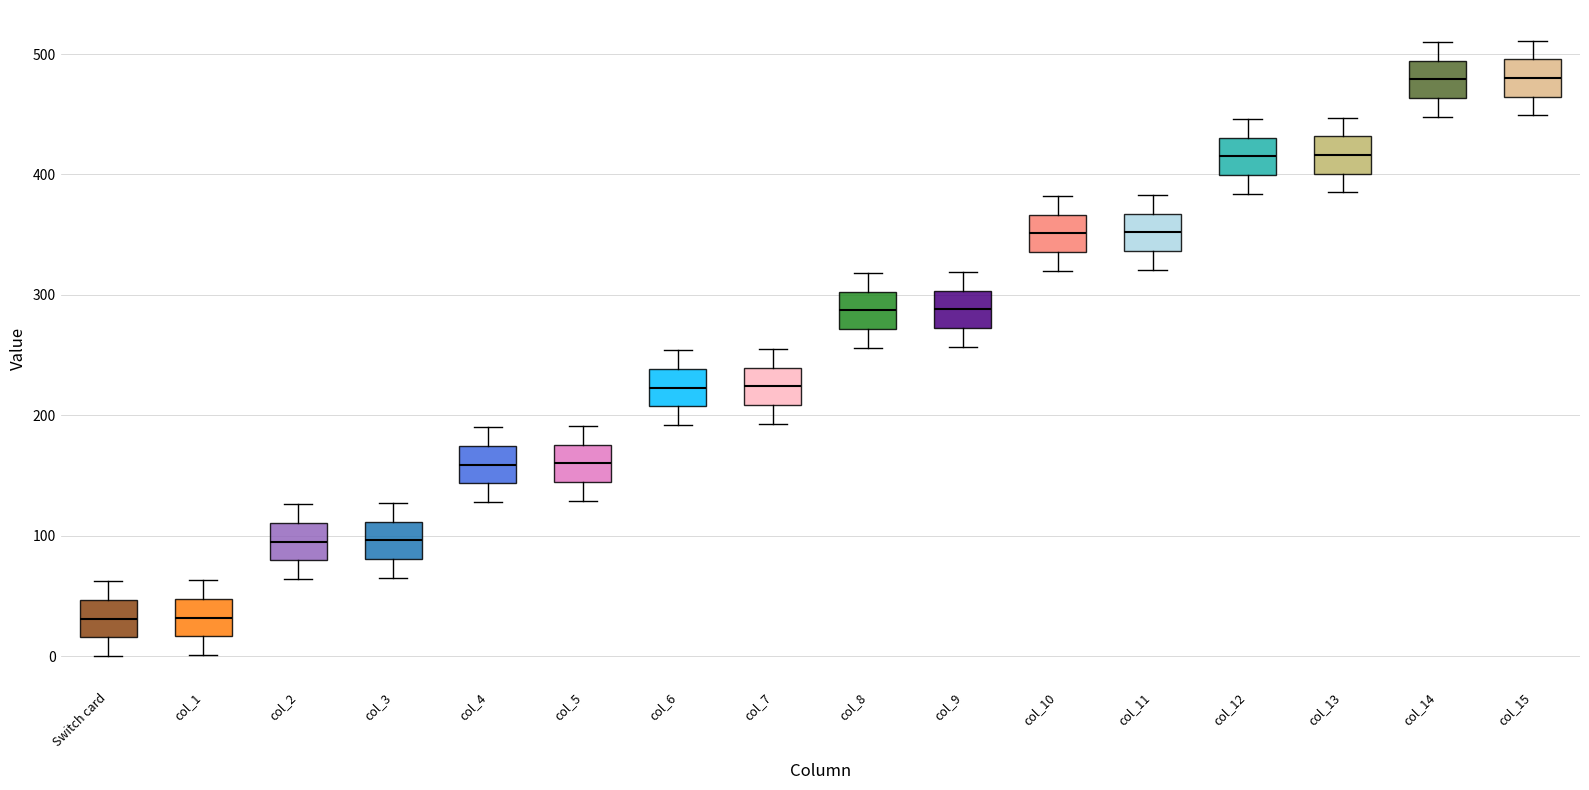

Reading left to right, transcribe this box plot: for each box, give where its median line is, the range the box spans, and where its two whiskers end, as read against the y-axis. The values are not printed on the chart, so give them approximately, as read against the axis.

Switch card: median 30, box 20 to 50, whiskers 0 to 60
col_1: median 30, box 20 to 50, whiskers 0 to 60
col_2: median 100, box 80 to 110, whiskers 60 to 130
col_3: median 100, box 80 to 110, whiskers 70 to 130
col_4: median 160, box 140 to 170, whiskers 130 to 190
col_5: median 160, box 140 to 180, whiskers 130 to 190
col_6: median 220, box 210 to 240, whiskers 190 to 250
col_7: median 220, box 210 to 240, whiskers 190 to 260
col_8: median 290, box 270 to 300, whiskers 260 to 320
col_9: median 290, box 270 to 300, whiskers 260 to 320
col_10: median 350, box 340 to 370, whiskers 320 to 380
col_11: median 350, box 340 to 370, whiskers 320 to 380
col_12: median 420, box 400 to 430, whiskers 380 to 450
col_13: median 420, box 400 to 430, whiskers 390 to 450
col_14: median 480, box 460 to 490, whiskers 450 to 510
col_15: median 480, box 460 to 500, whiskers 450 to 510